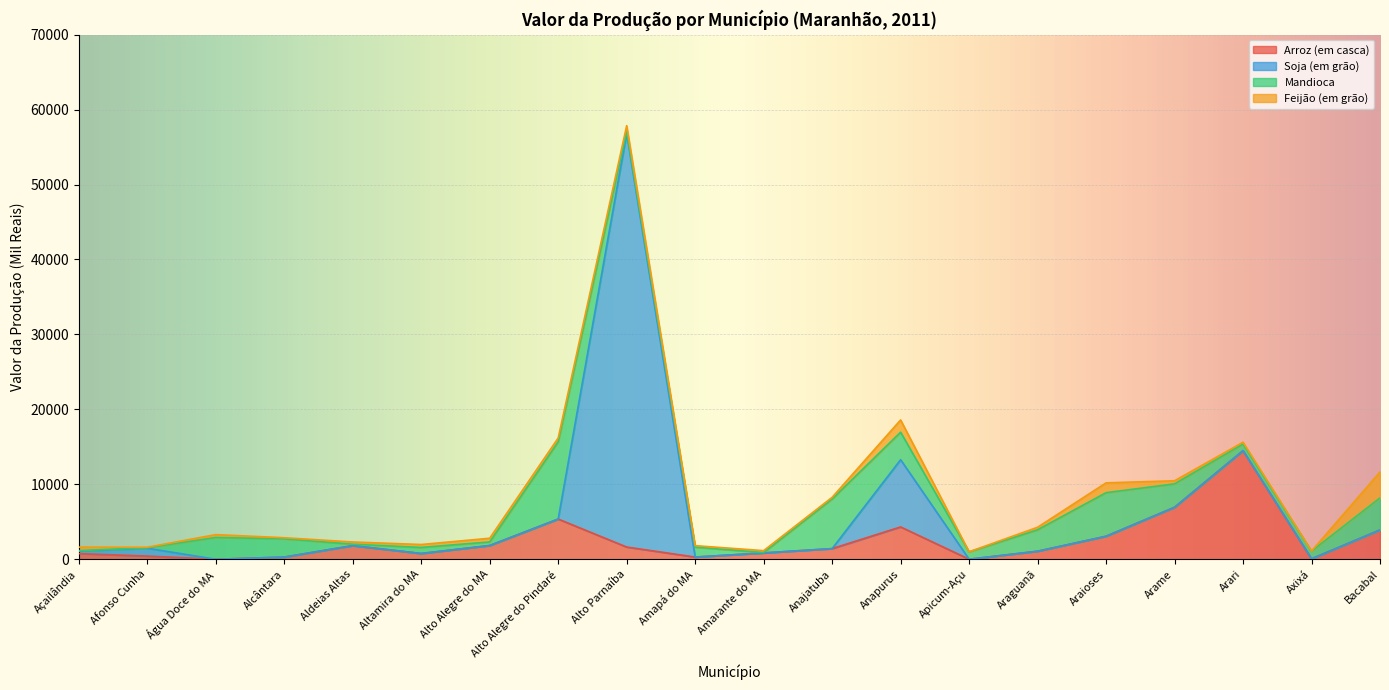

What is the label of the 13th point from the right?

Alto Alegre do Pindaré